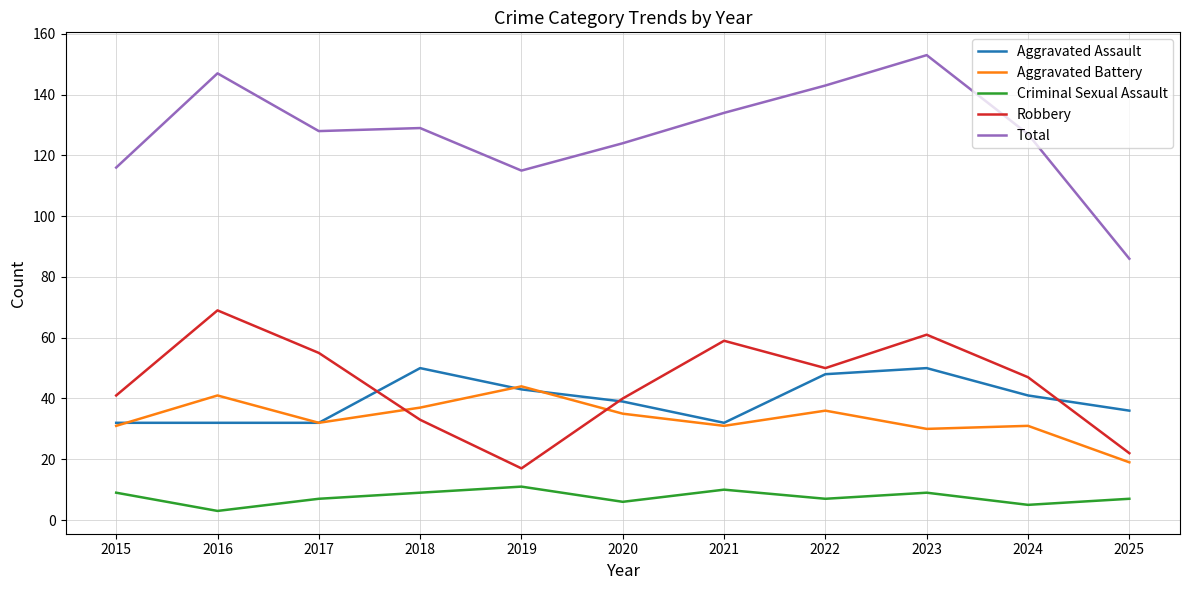

What value does the Aggravated Assault series have at 2024?

41